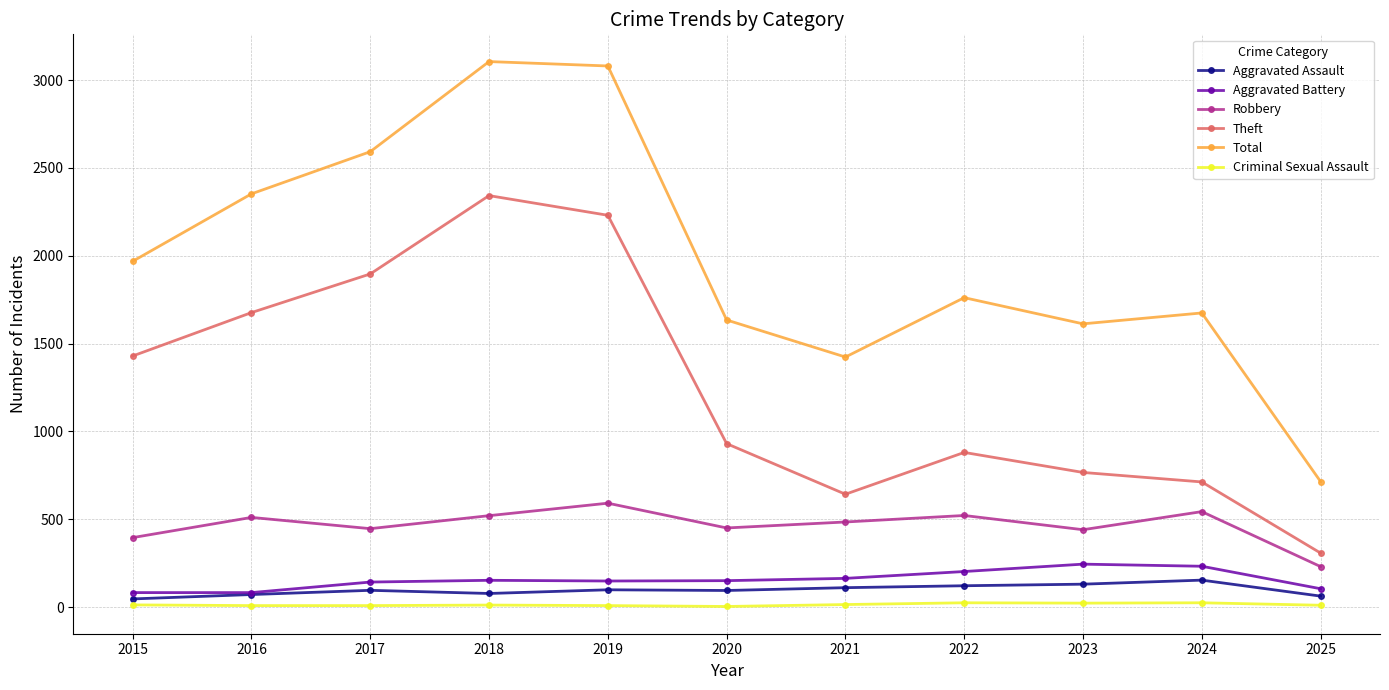

True or false: Total has more than 0 points higher than both neighbors.

True